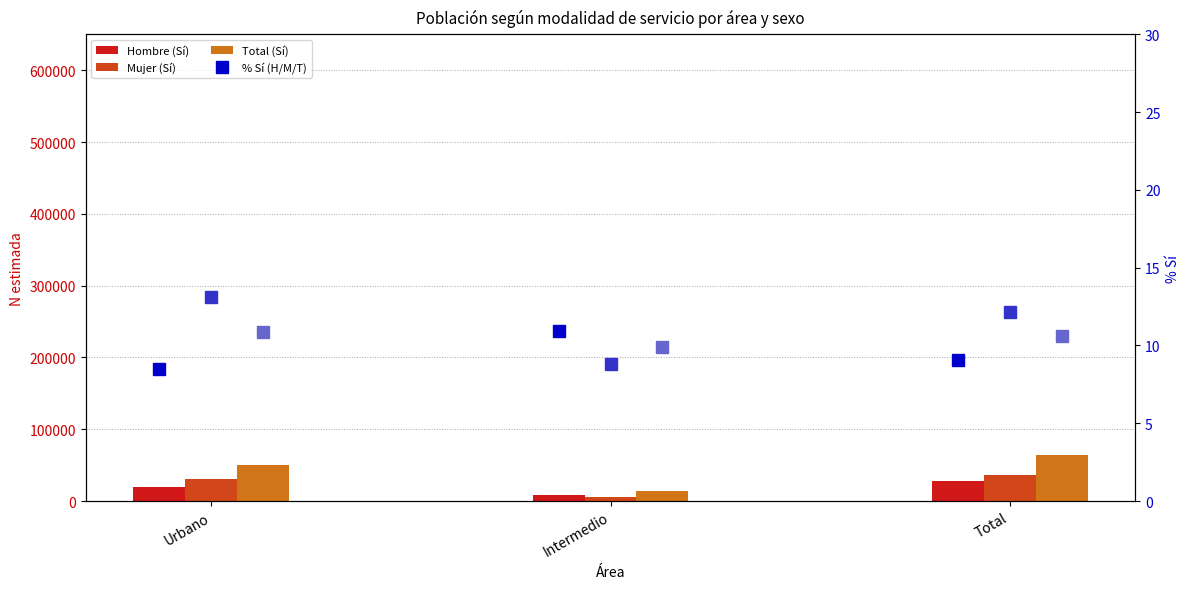

Which series has the largest range (max minus min)?

Total (Sí)